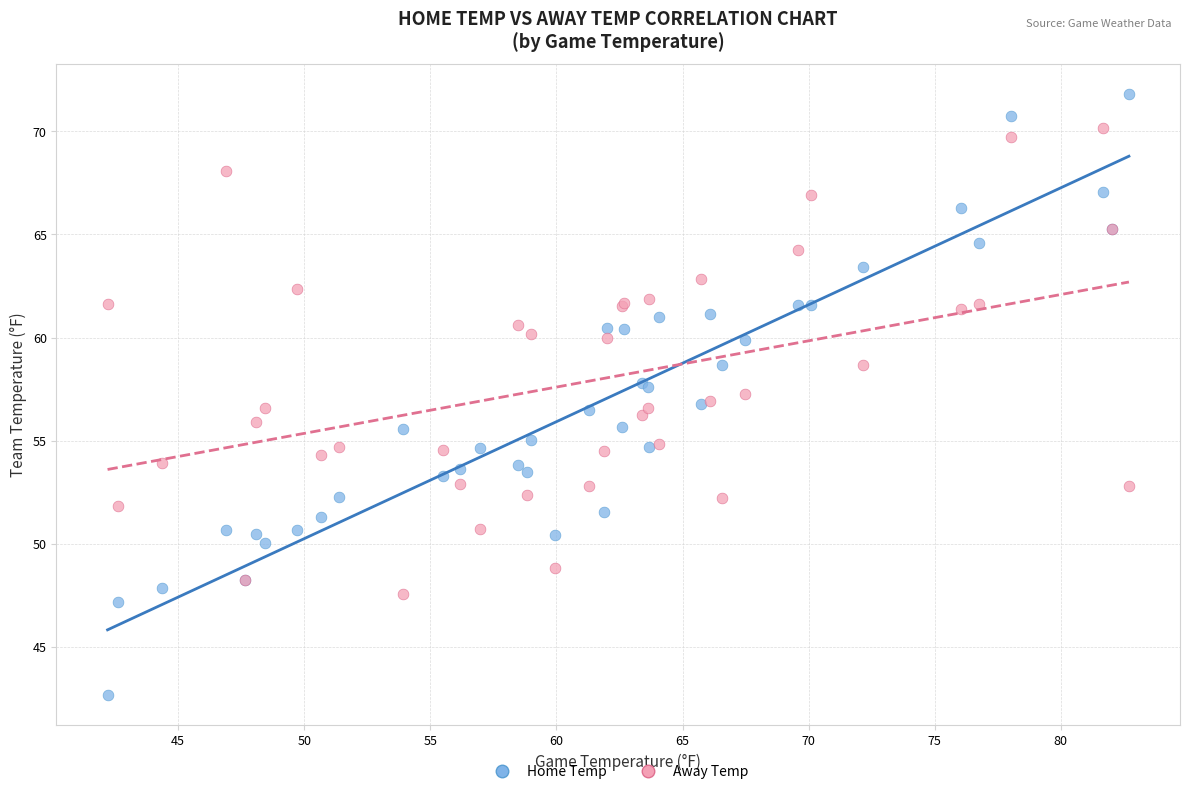

Which series reaches the maximum Y coordinate?

Home Temp